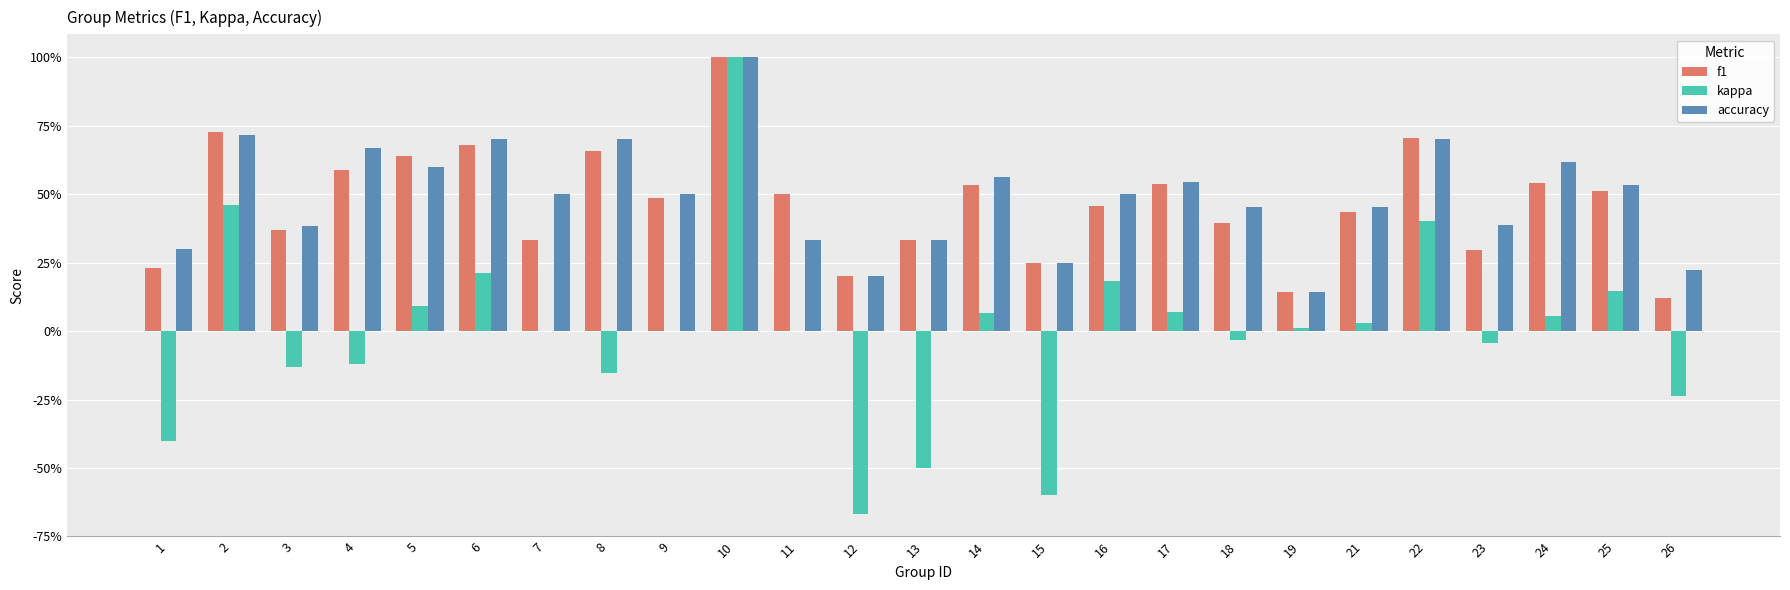

What are all the series names shown in the legend?

f1, kappa, accuracy